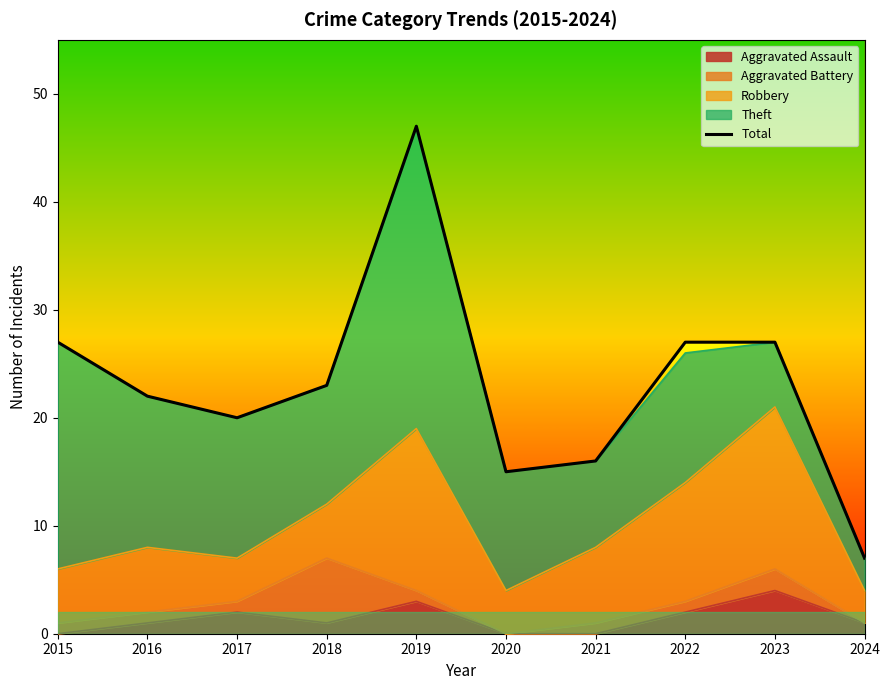

At which category does the data reach its first local valley?

2017